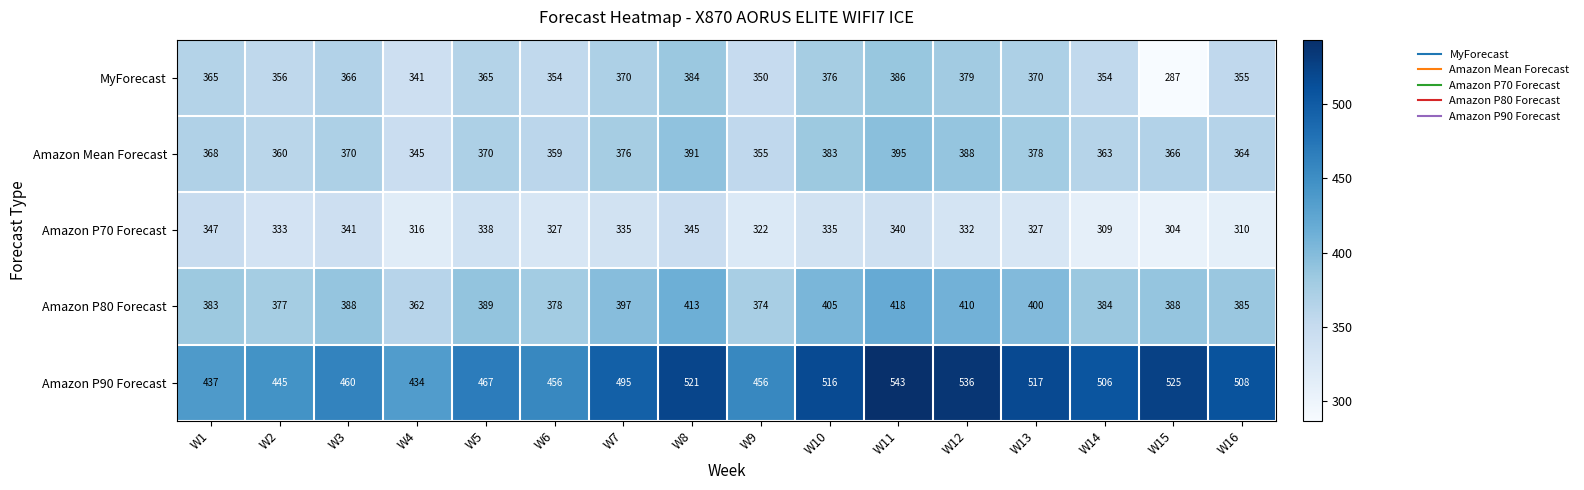

Which series has the widest spread of values?

Amazon P90 Forecast